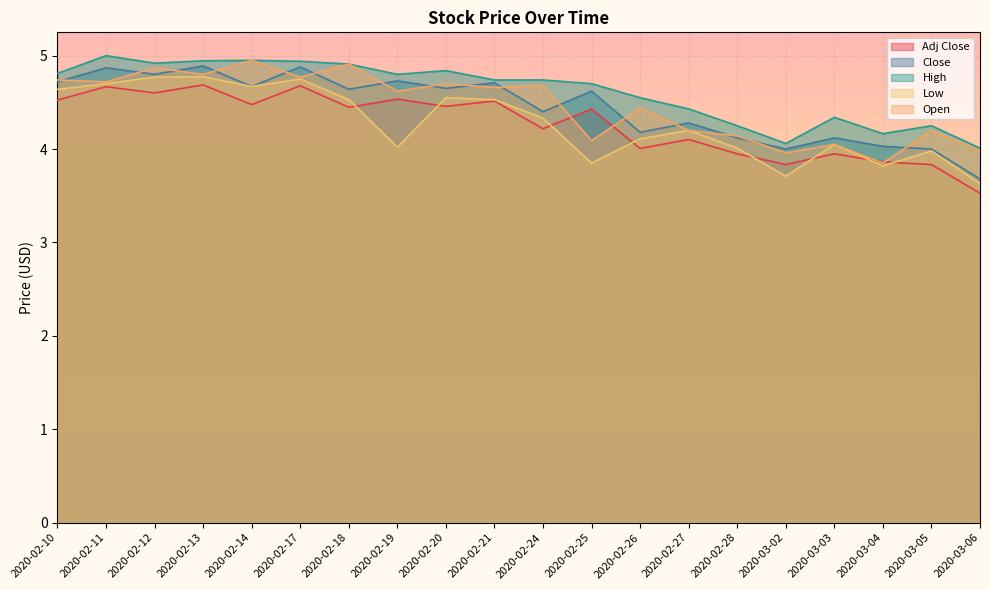

At which category is the sum across all series the highest?

2020-02-13